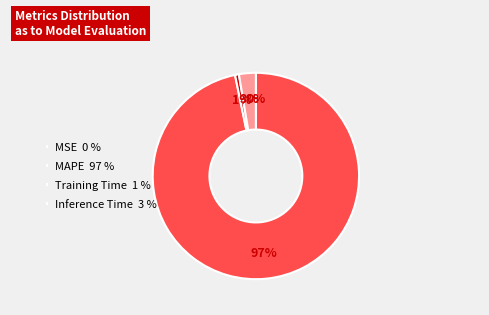

Rank the categories by value from lowest to highest.

MSE, Training Time, Inference Time, MAPE